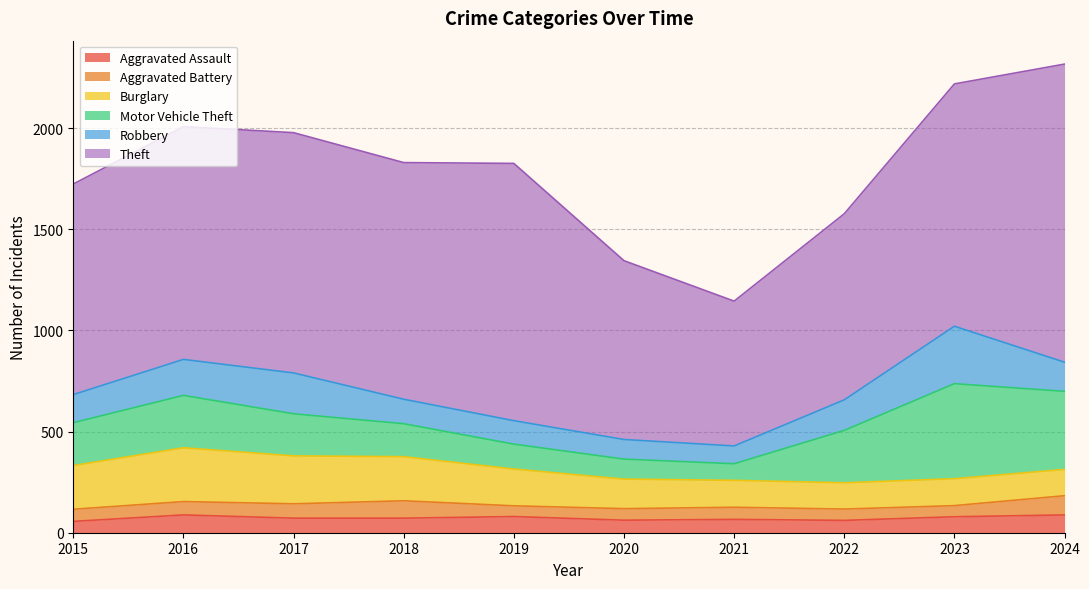

Reading left to right, transcribe all the data shown in this chart.

Aggravated Assault: 56	88	72	72	80	62	66	61	79	88
Aggravated Battery: 60	66	71	86	53	57	60	56	55	95
Burglary: 216	266	237	218	182	146	133	130	133	130
Motor Vehicle Theft: 212	259	208	163	123	99	82	259	470	386
Robbery: 139	178	202	121	116	97	88	151	284	144
Theft: 1041	1151	1188	1170	1272	884	716	920	1198	1474